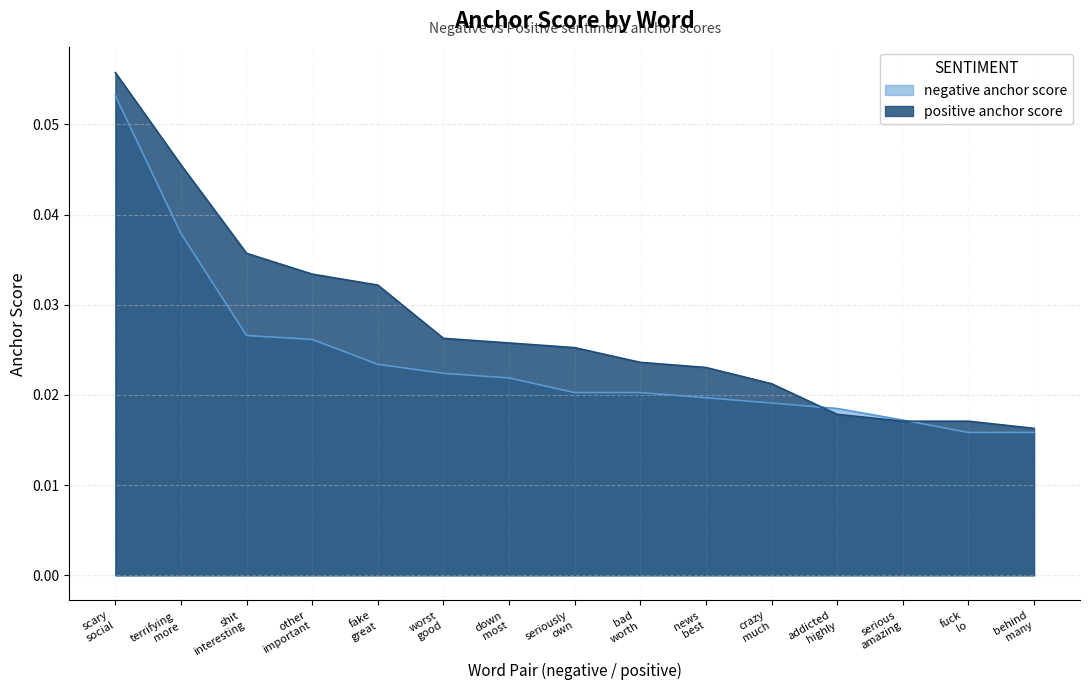

List the series in order of their overall mean, lowest first.

negative anchor score, positive anchor score